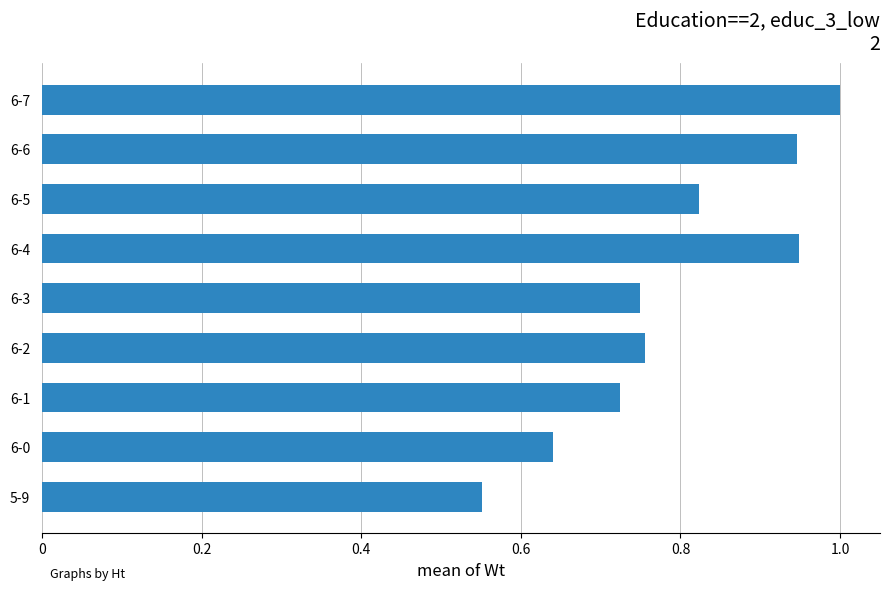

What is the change in value from 6-3 to 6-6?

+0.2